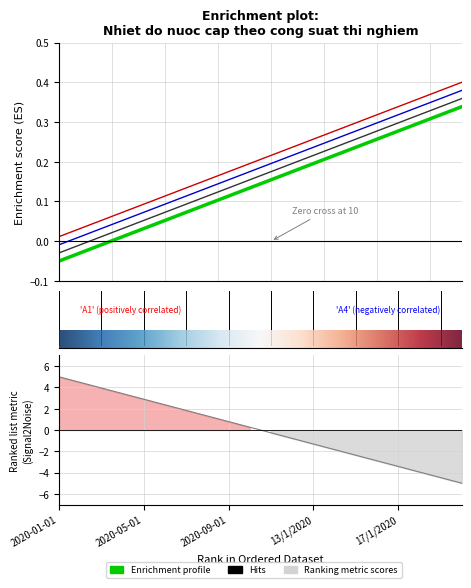

How many data points does each series have?

20